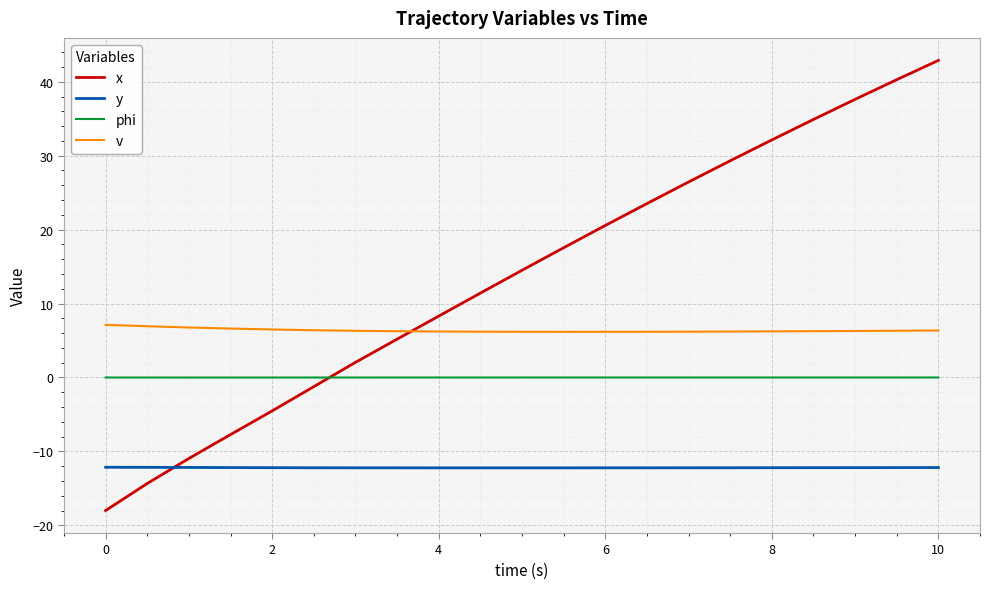

Rank the series by their maximum value, from lowest to highest.

y, phi, v, x